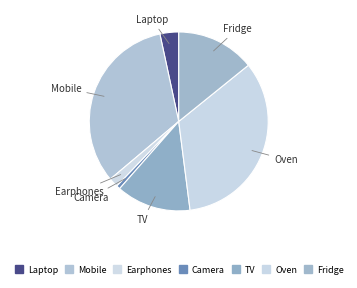

Which has a higher value, Laptop or Earphones?

Laptop